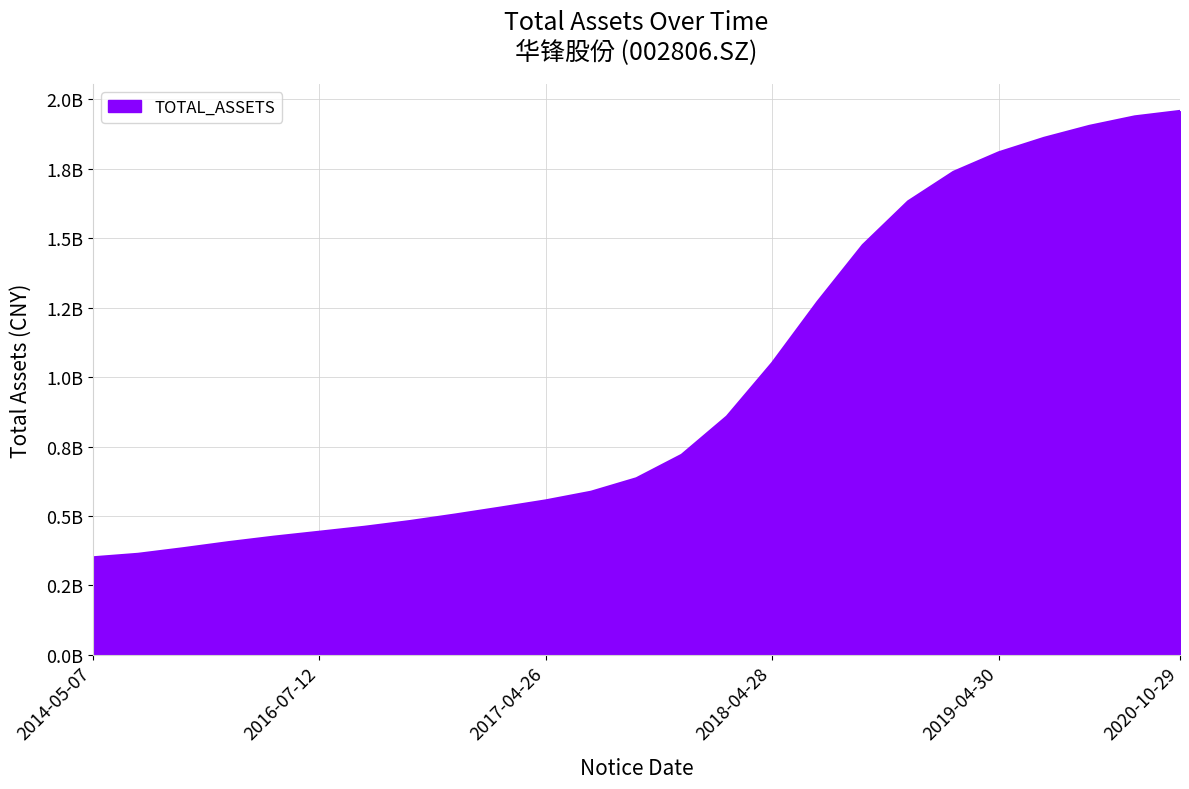

What is the greatest value displayed?

1957565489.8